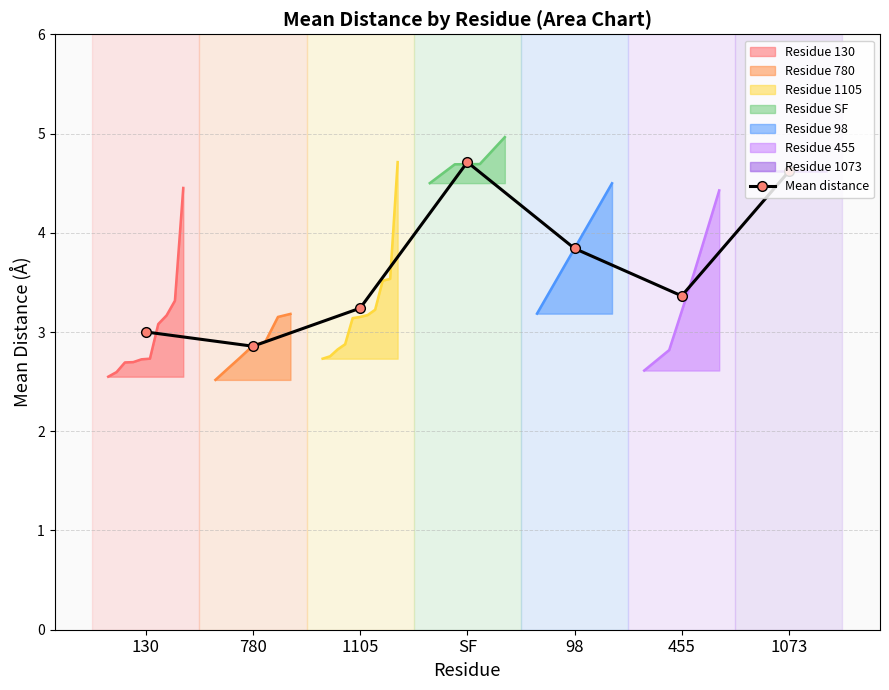

How many interior local peaks (higher than both neighbors) does the data have?

1